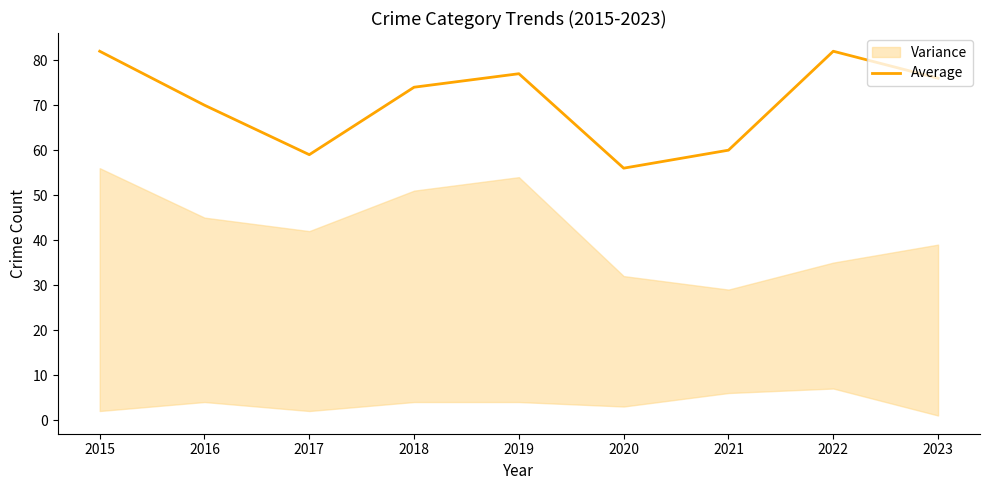

Which label corresponds to the largest value in the chart?

2015